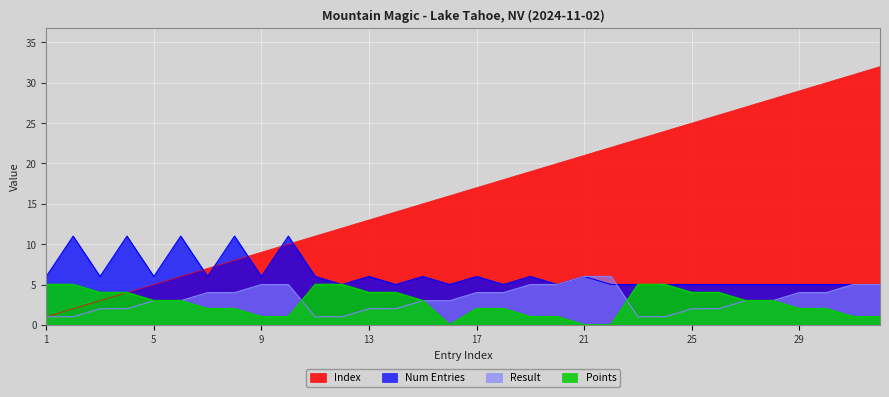

How many distinct data groups are displayed?

4